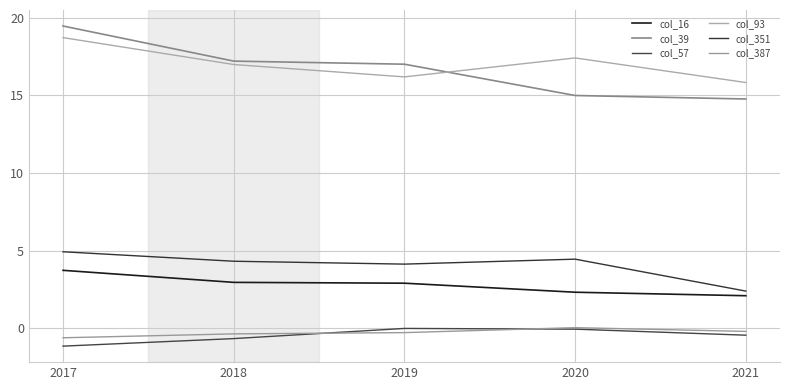

Is the value of col_57 at 2018 greater than the value of col_39 at 2020?

No